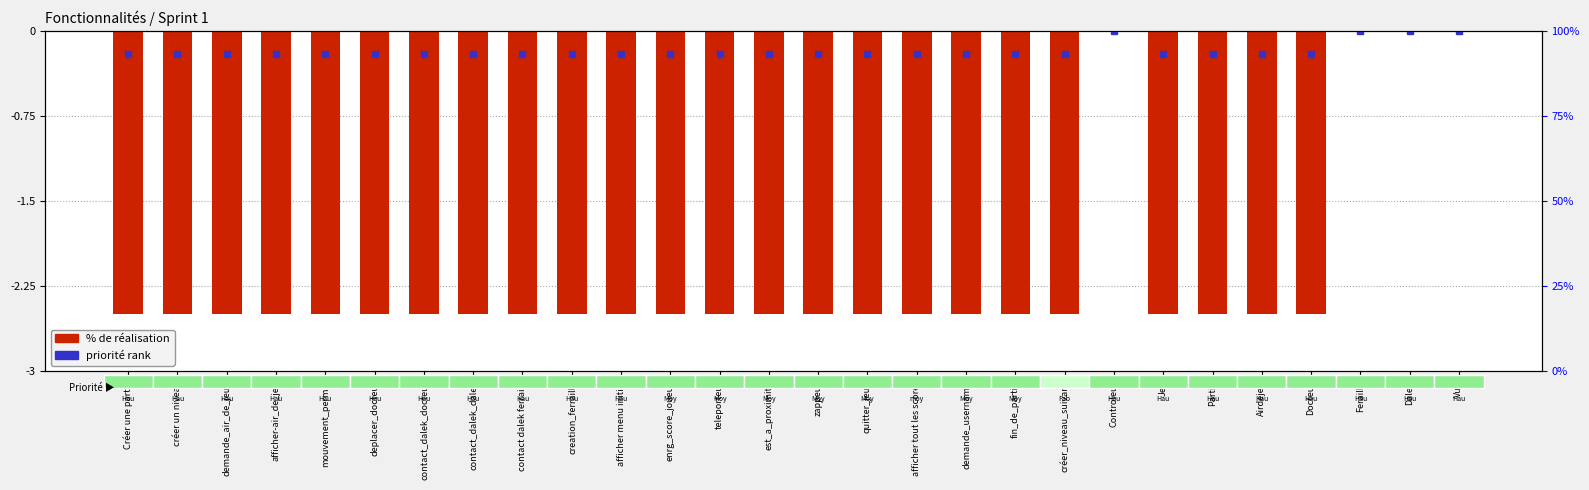

Reading left to right, extract all data points from this chart.

-2.5	-2.5	-2.5	-2.5	-2.5	-2.5	-2.5	-2.5	-2.5	-2.5	-2.5	-2.5	-2.5	-2.5	-2.5	-2.5	-2.5	-2.5	-2.5	-2.5	0.0	-2.5	-2.5	-2.5	-2.5	0.0	0.0	0.0